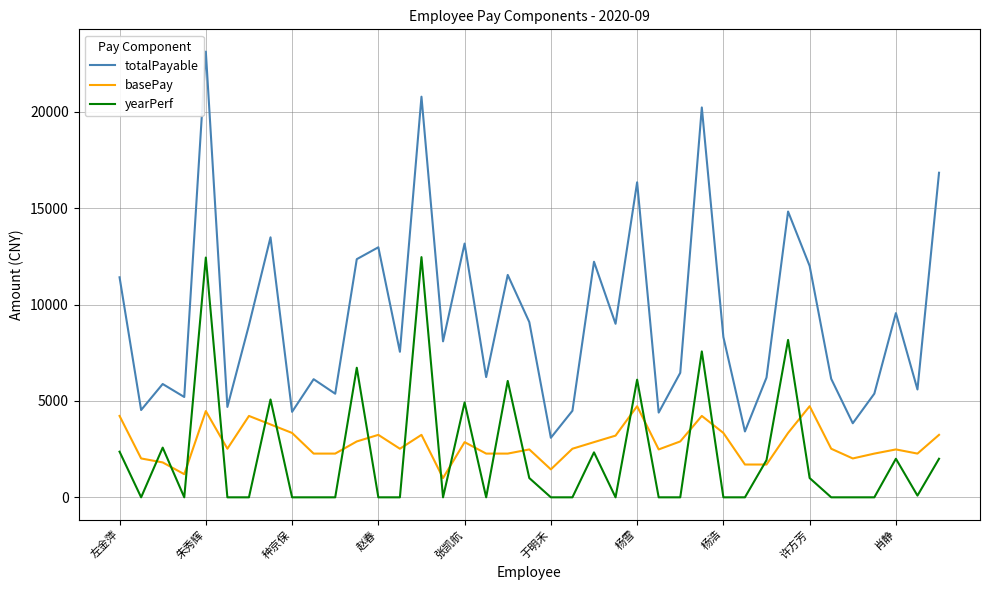

Rank the series by their maximum value, from lowest to highest.

basePay, yearPerf, totalPayable